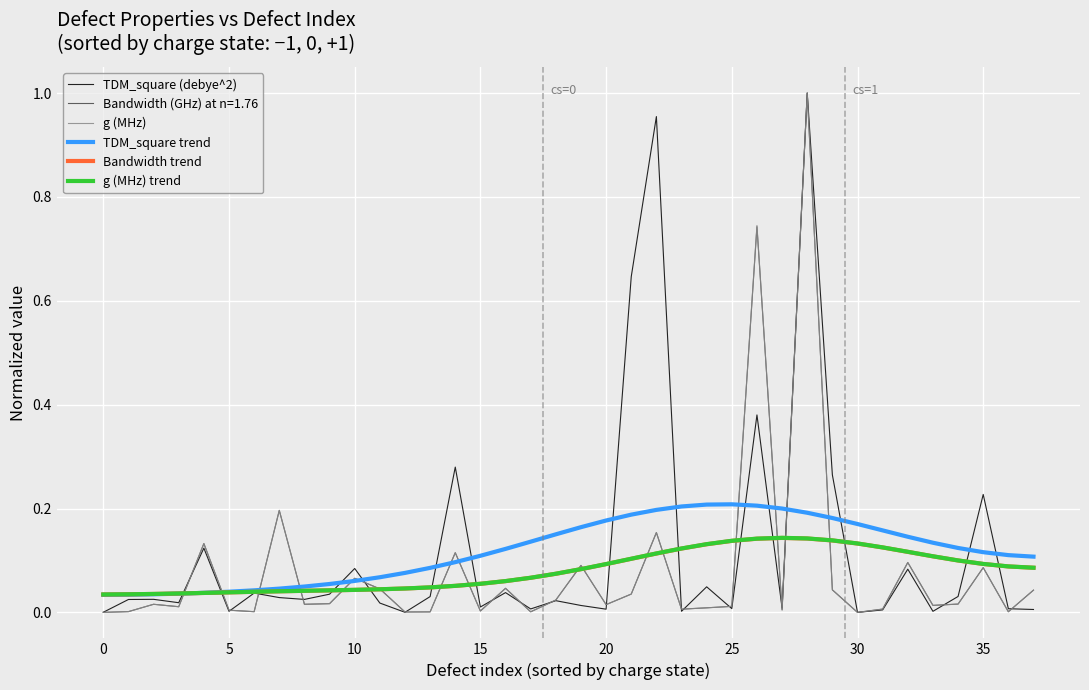

True or false: TDM_square trend has more than 1 interior local peaks.

False